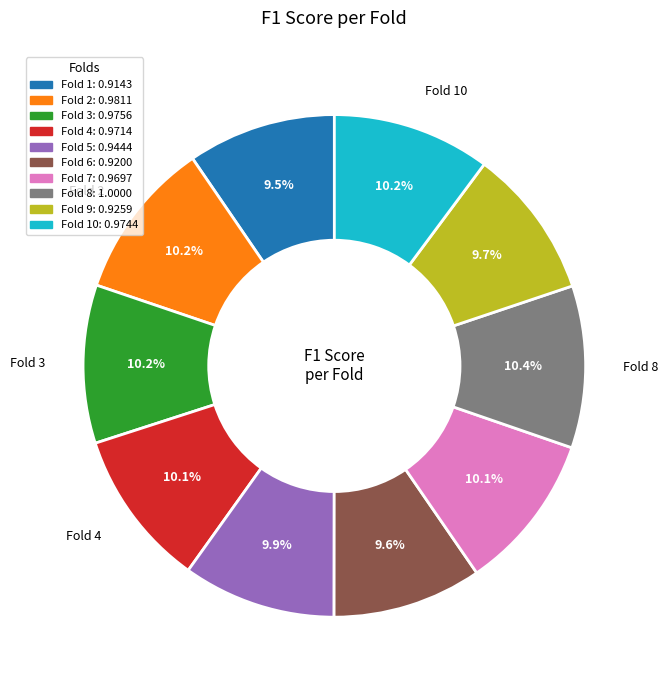

To the nearest percent, what is the average slice percentage?

10%